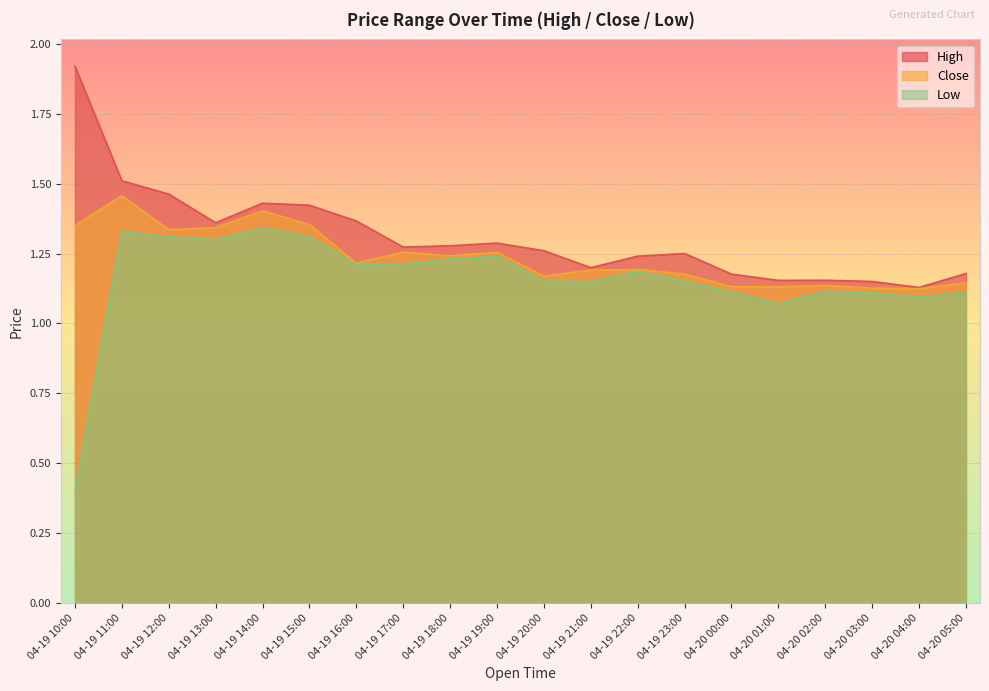

The Close series shows 1.1 at 04-20 00:00. True or false?

True